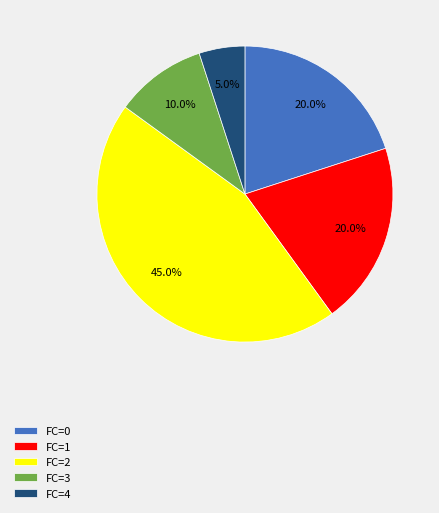

Between FC=4 and FC=1, which is larger?

FC=1